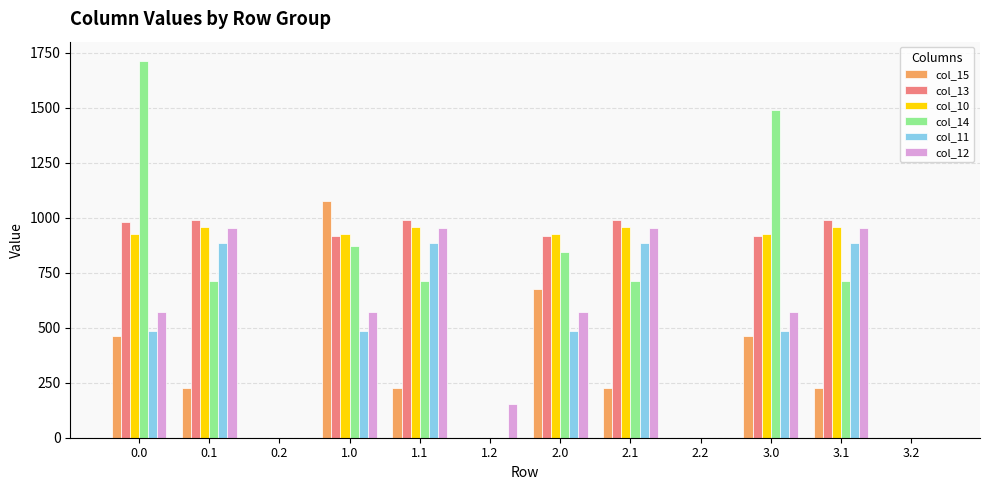

How many groups of bars are there?

12